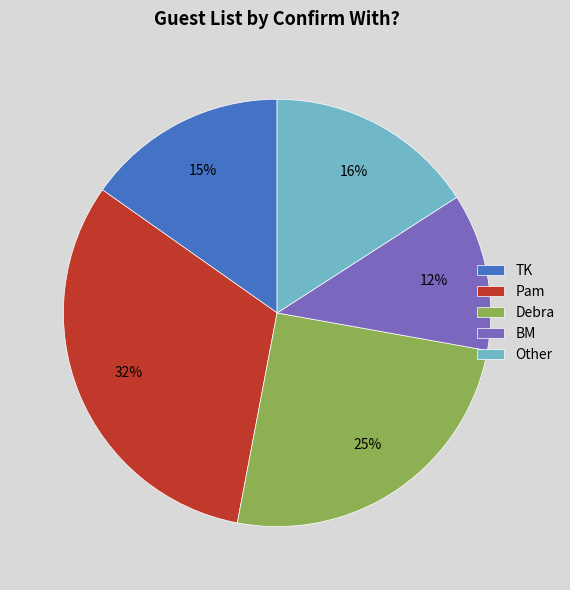

The Pam slice represents 8% of the pie. True or false?

False